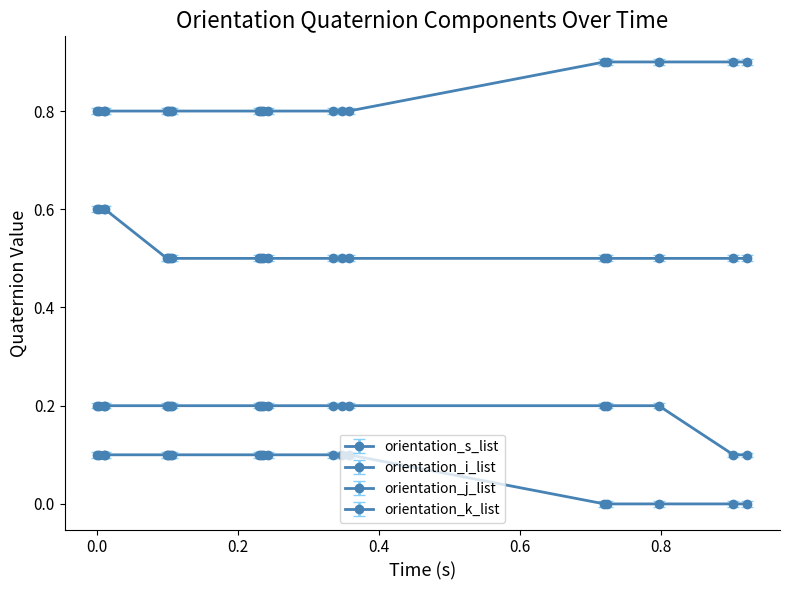

What is the value of the orientation_s_list point at the 3rd from the left?

0.8